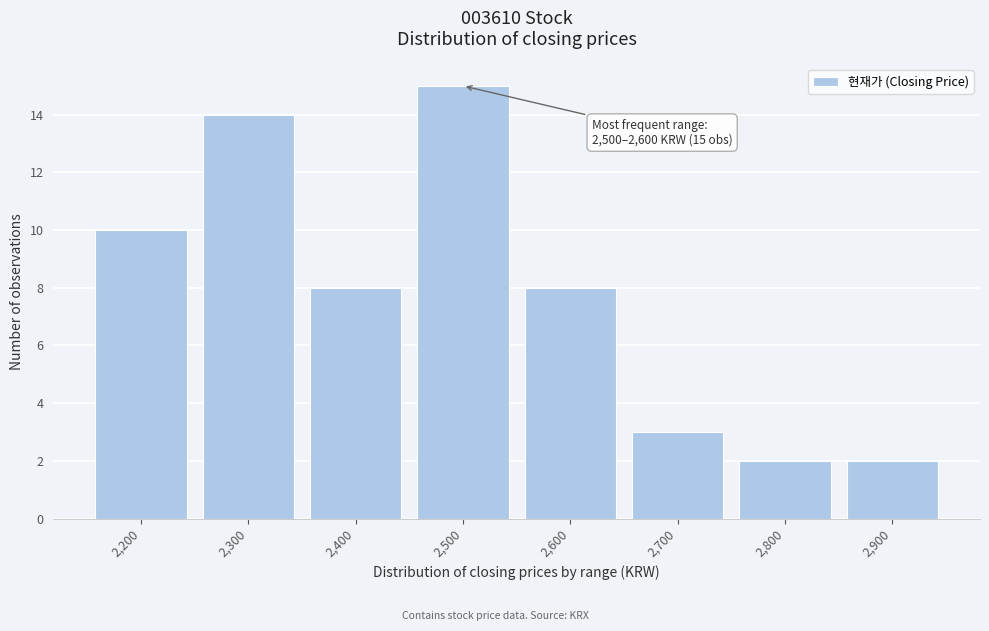

Reading right to left, what are all the values shown in this chart?

2	2	3	8	15	8	14	10